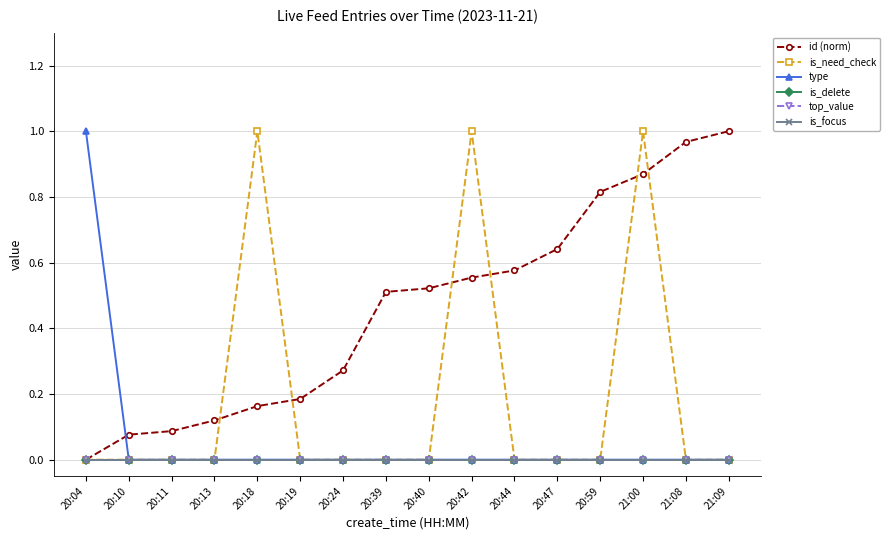

Rank the categories by top_value value from highest to lowest.

20:04, 20:10, 20:11, 20:13, 20:18, 20:19, 20:24, 20:39, 20:40, 20:42, 20:44, 20:47, 20:59, 21:00, 21:08, 21:09